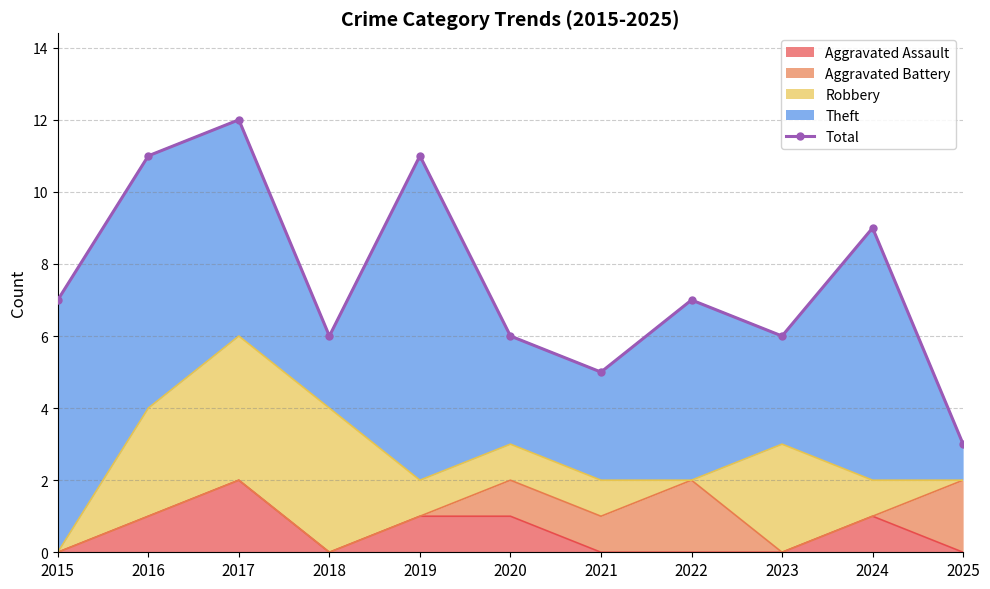

What is the average value?

8